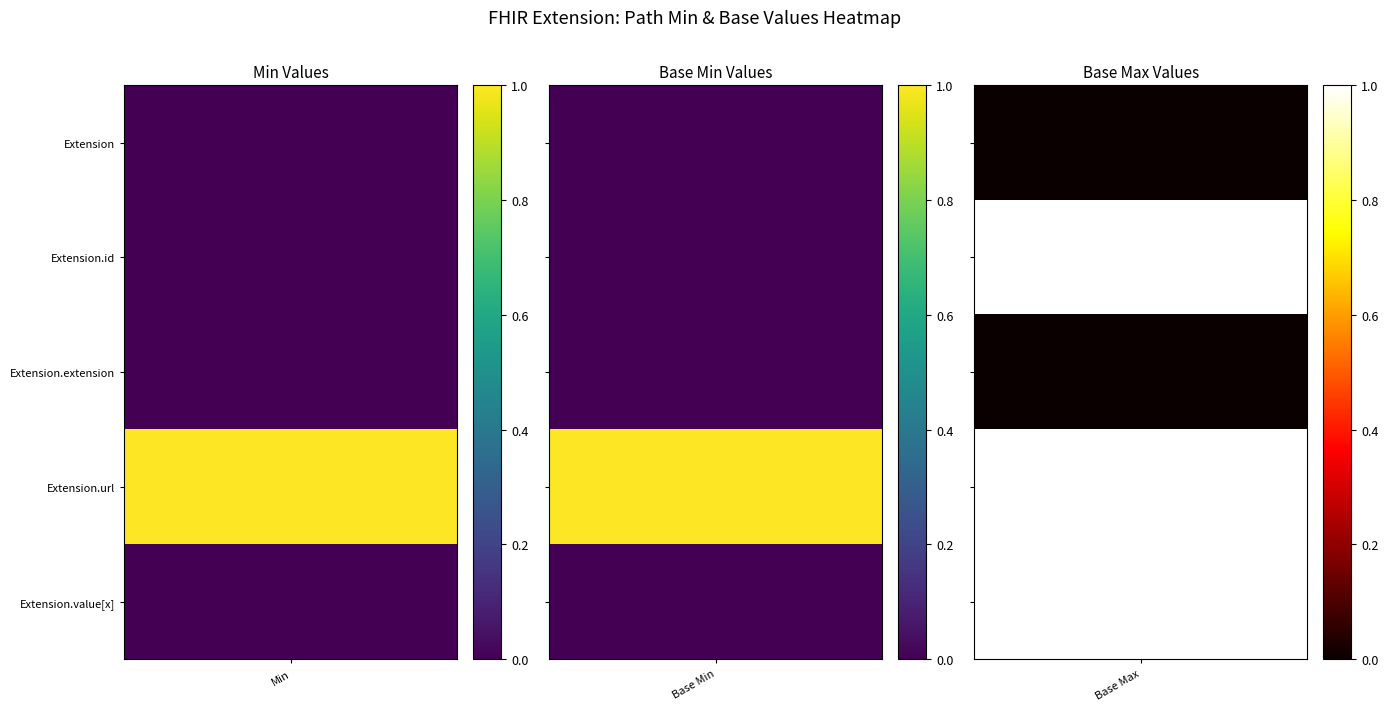

At which label does Extension.extension reach its peak?

Min